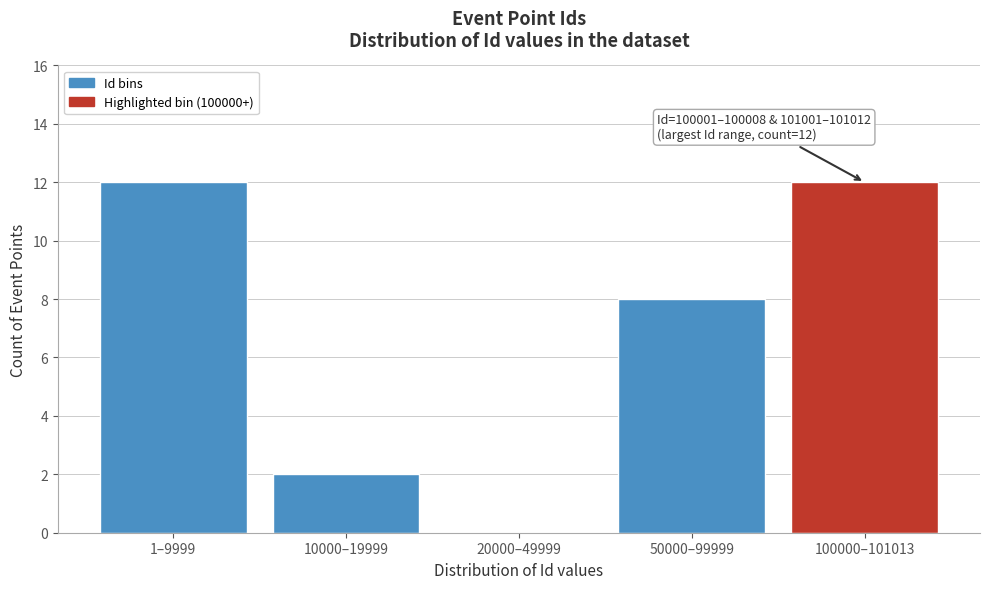

Reading left to right, transcribe all the data shown in this chart.

1–9999=12	10000–19999=2	20000–49999=0	50000–99999=8	100000–101013=12